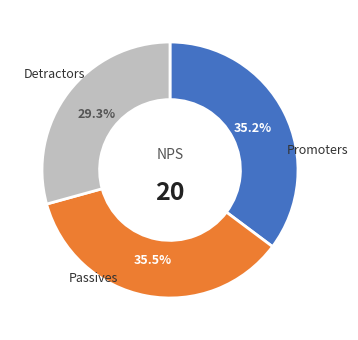

Does any single category account for the majority?

No